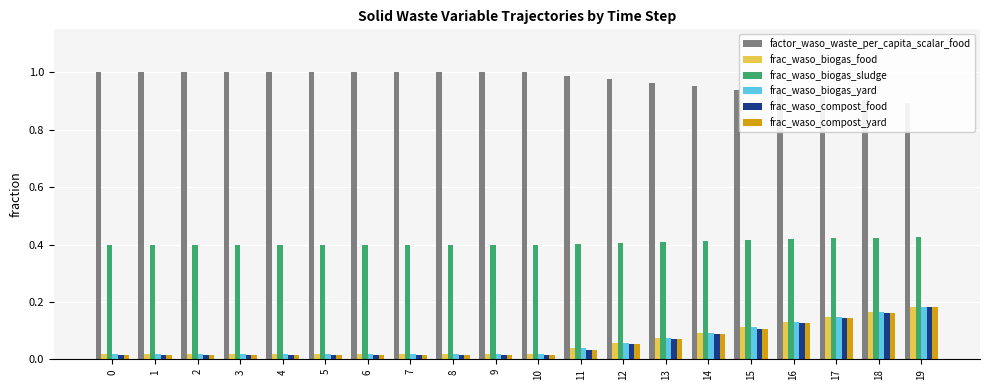

Are the bars grouped side by side (vs. stacked)?

Yes